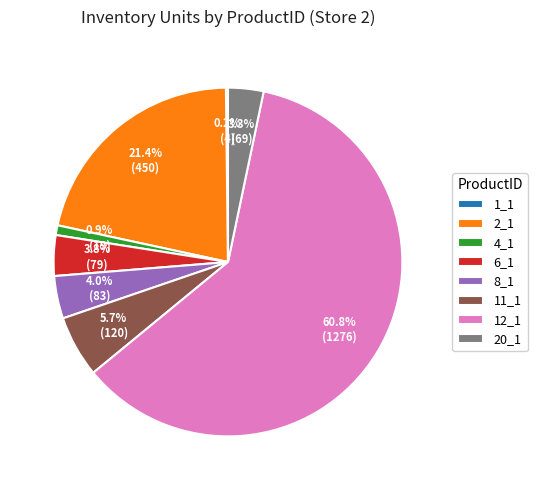

To the nearest percent, what portion does 20_1 represent?

3%